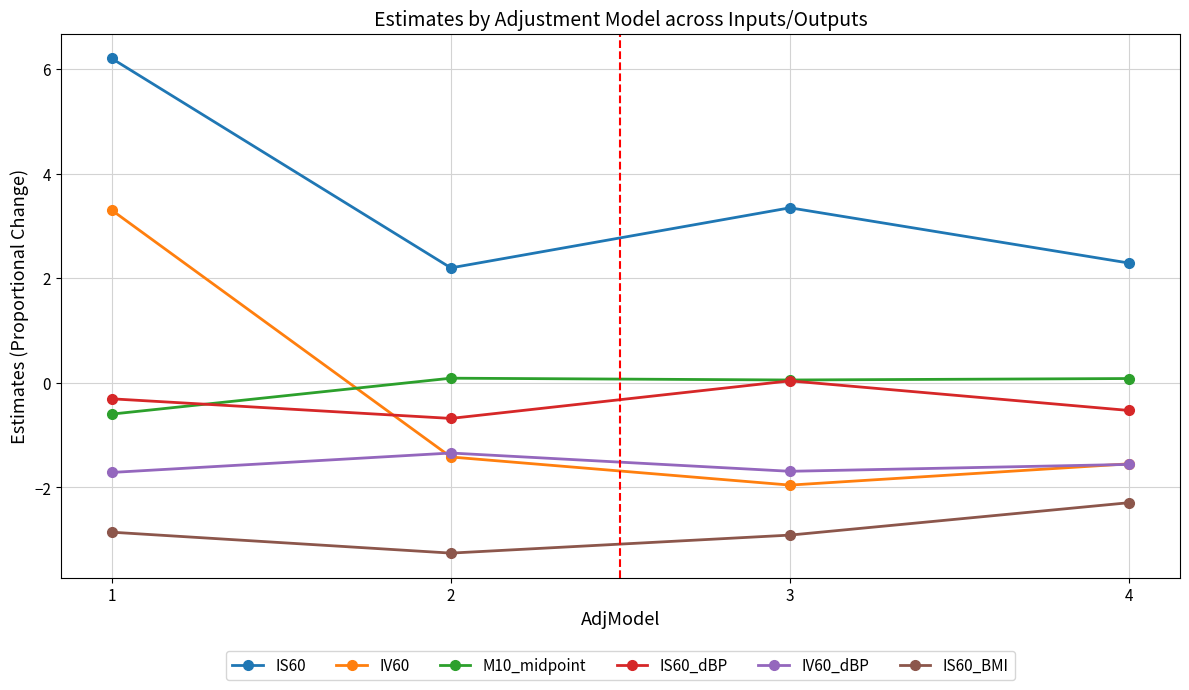

What is the average value of the IV60 series?

-0.4